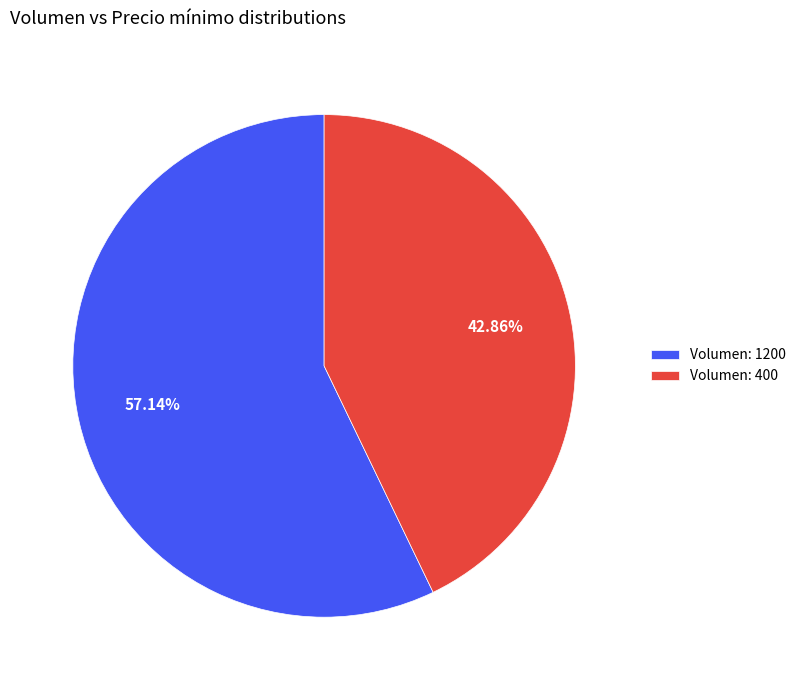

Rank the categories by value from highest to lowest.

Volumen: 1200, Volumen: 400